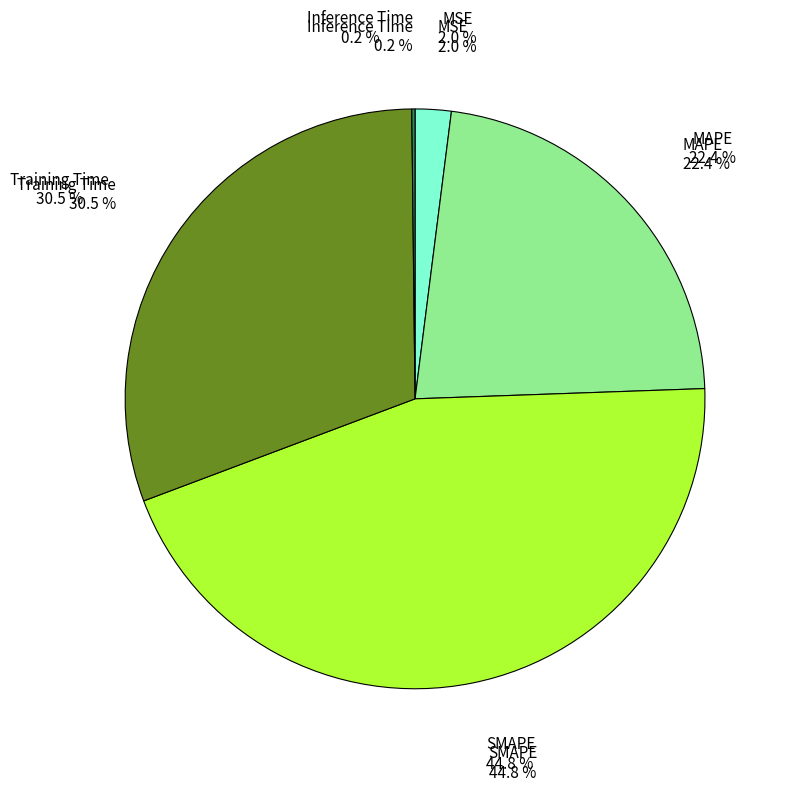

Count the number of slices in the pie.

5